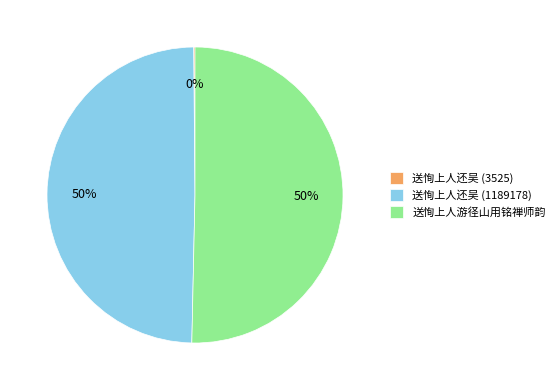

To the nearest percent, what is the average slice percentage?

33%